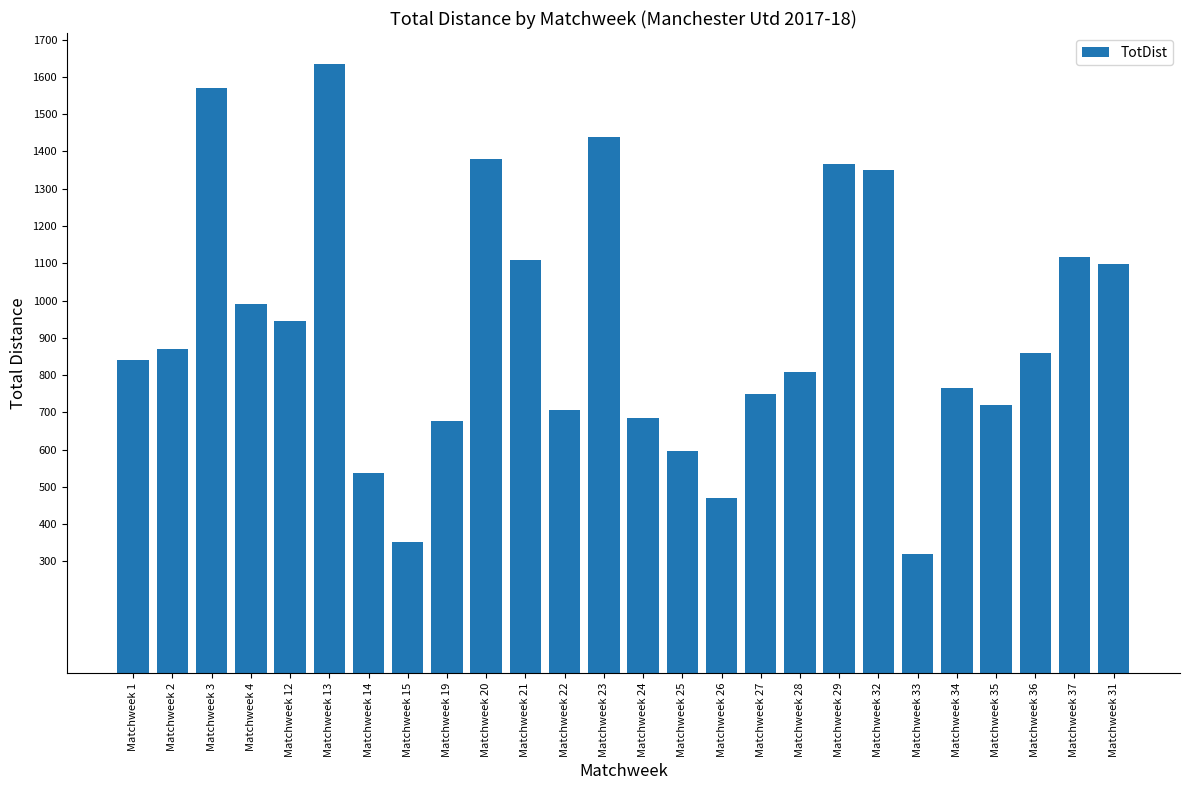

Where does the data first go above 858?

Matchweek 2